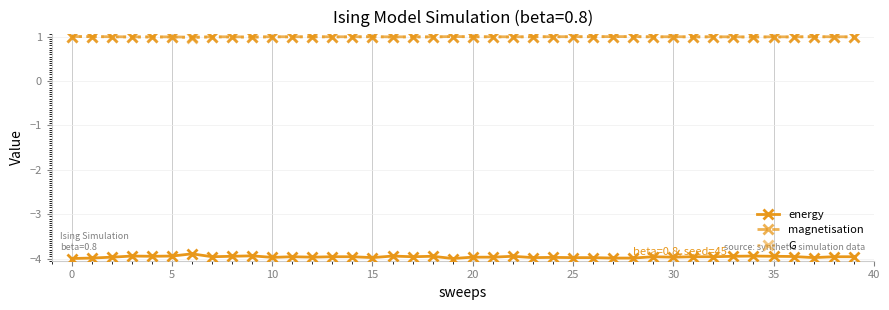

What are all the series names shown in the legend?

energy, magnetisation, G